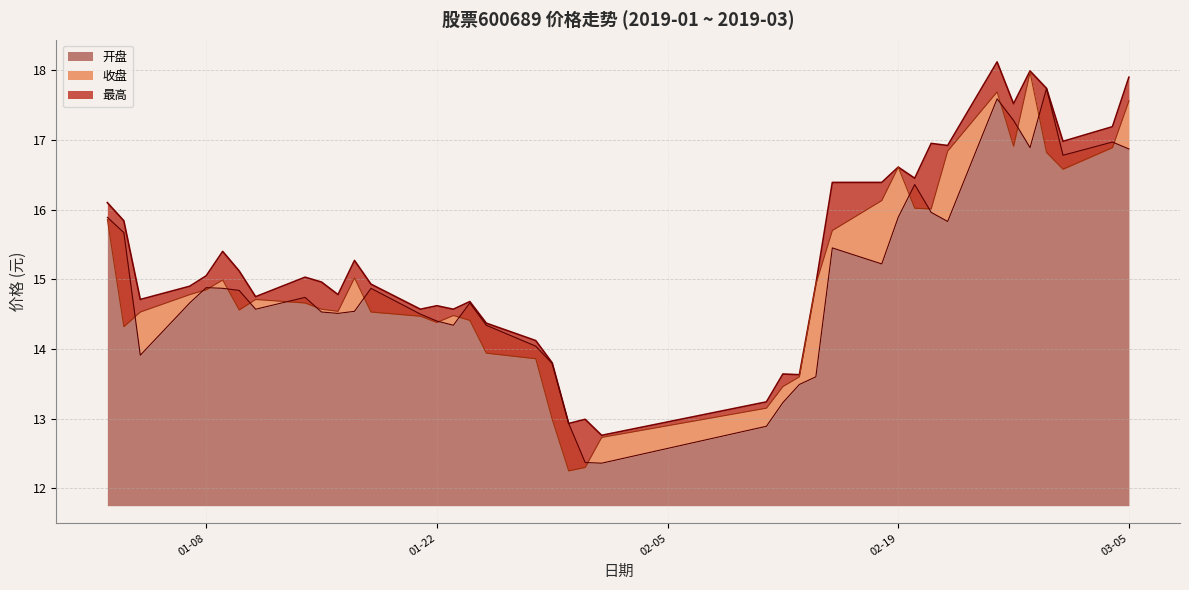

True or false: 收盘 has a value of 22.8 at 2019-02-15.

False